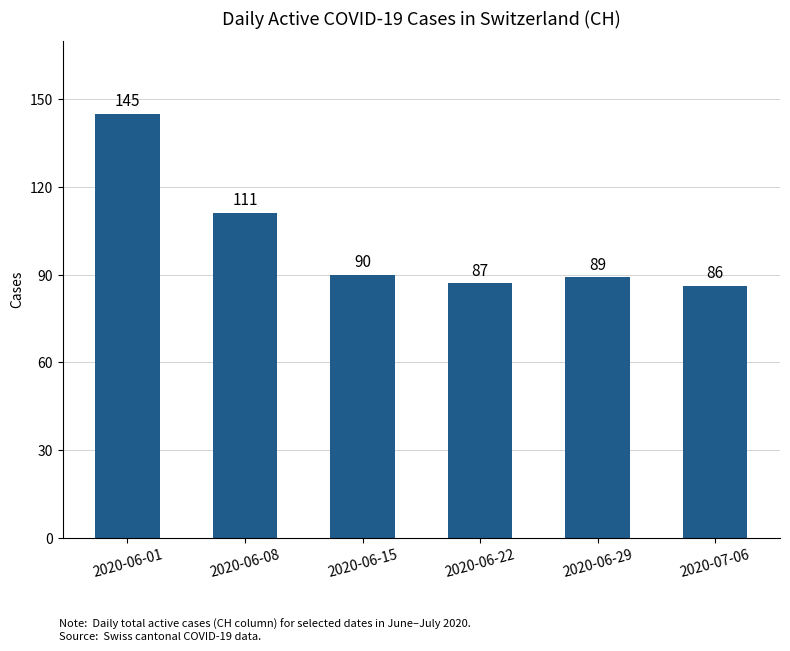

What is the change in value from 2020-06-01 to 2020-06-29?

-56